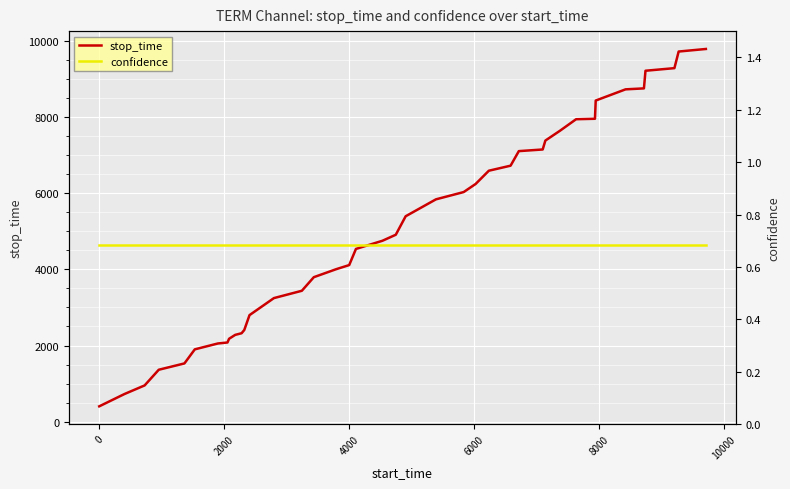

What is the lowest value of the stop_time series?

404